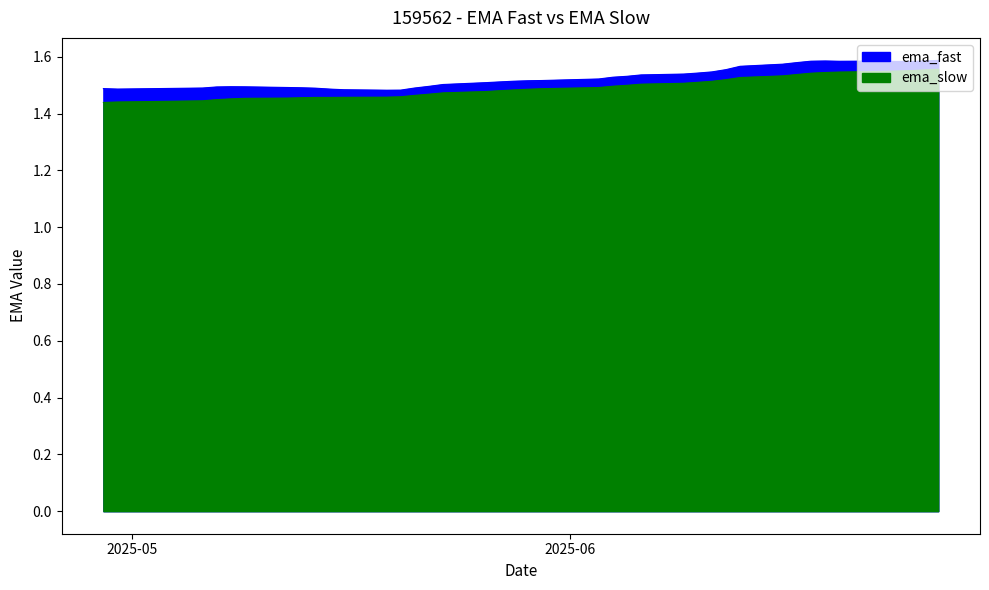

How many series are shown in this chart?

2